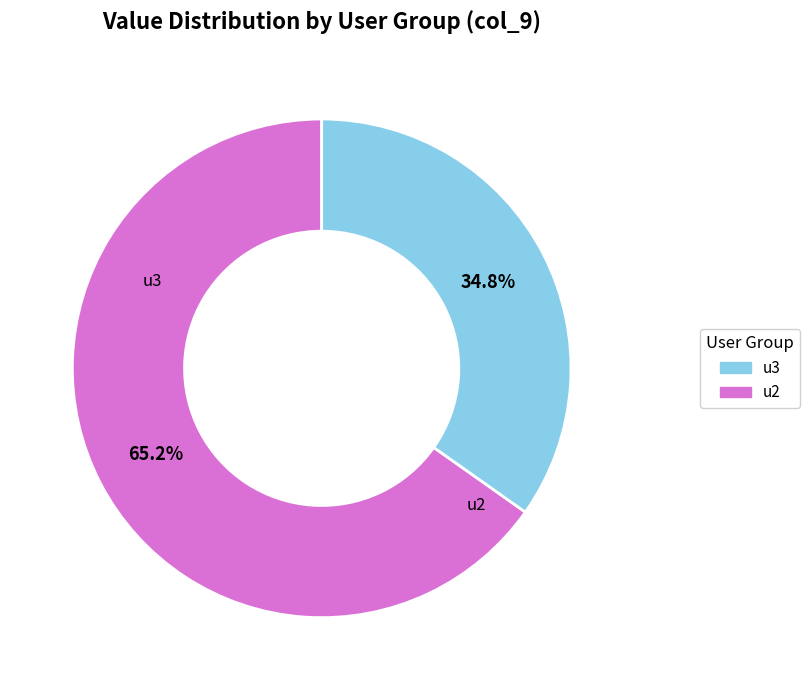

Is there any slice that represents more than half of the pie?

Yes